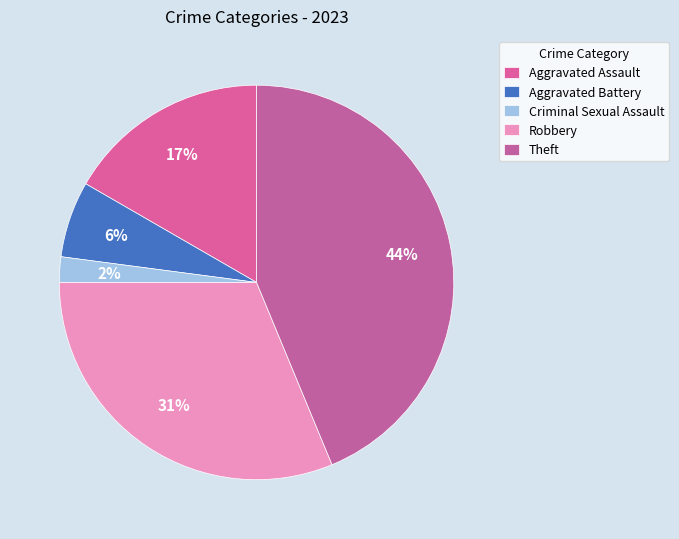

Does Aggravated Battery account for over 50% of the chart?

No